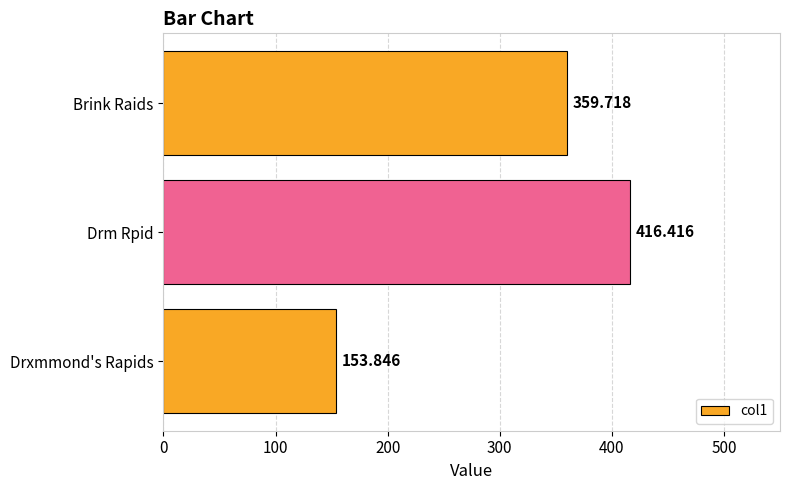

List the labels in order of value, largest first.

Drm Rpid, Brink Raids, Drxmmond's Rapids